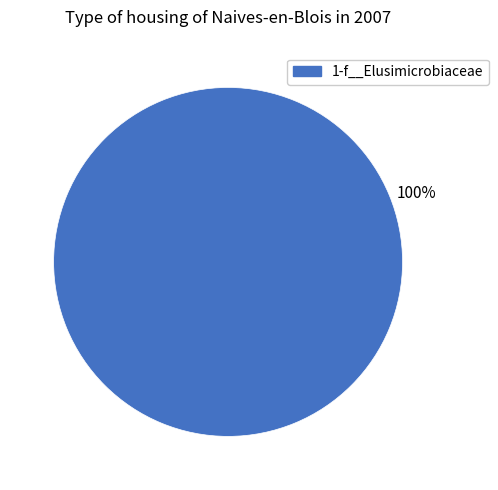

Is there any slice that represents more than half of the pie?

Yes